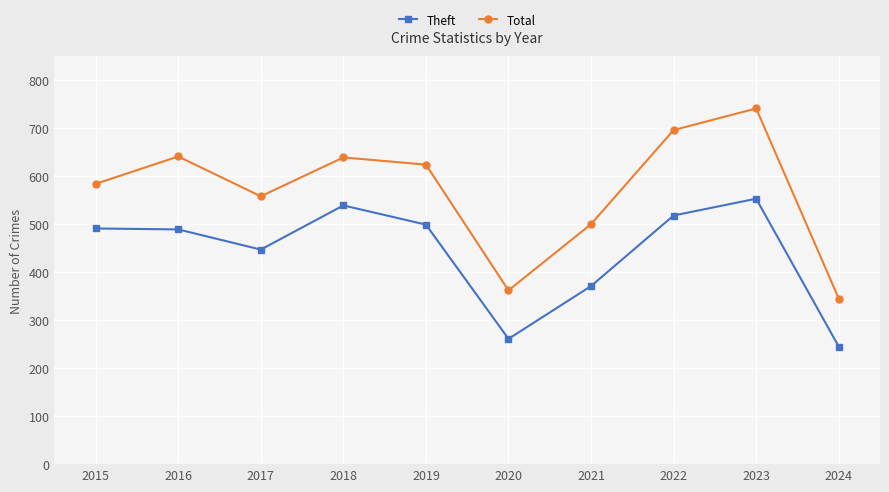

At which category does Theft reach its first local valley?

2017